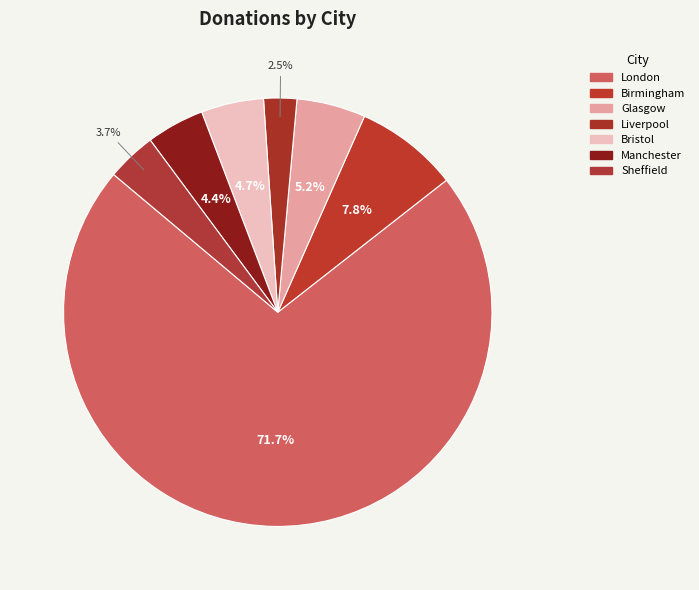

Which slice is the smallest?

Liverpool